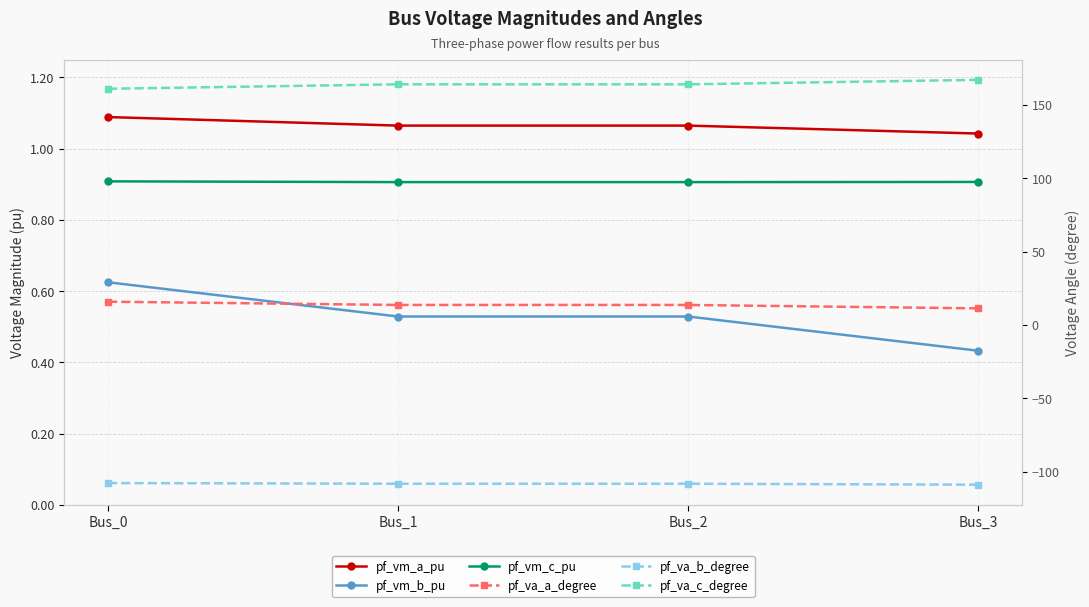

True or false: pf_va_a_degree and pf_vm_b_pu intersect in this chart.

False